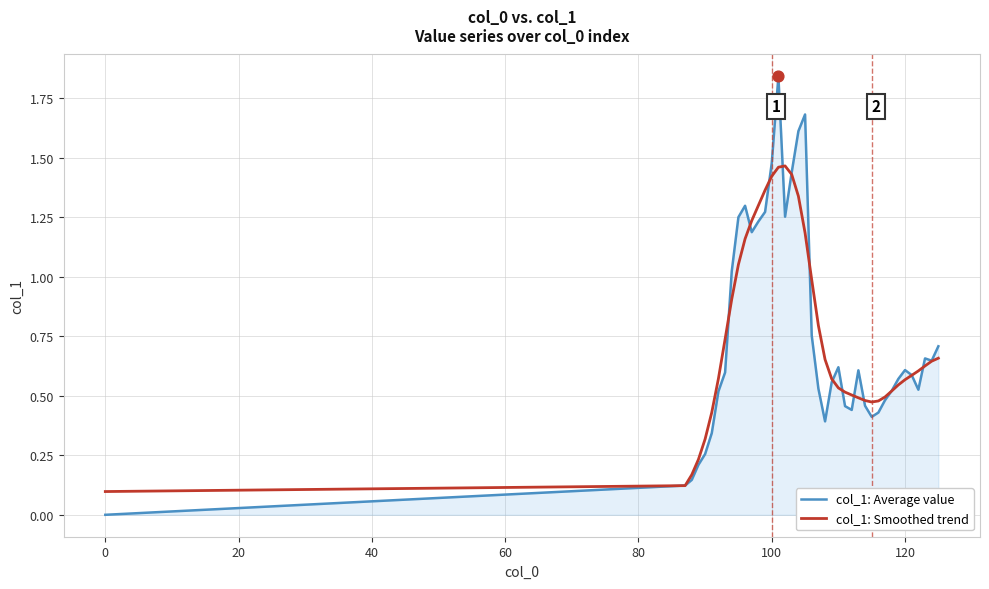

Which series has the widest spread of values?

col_1: Average value